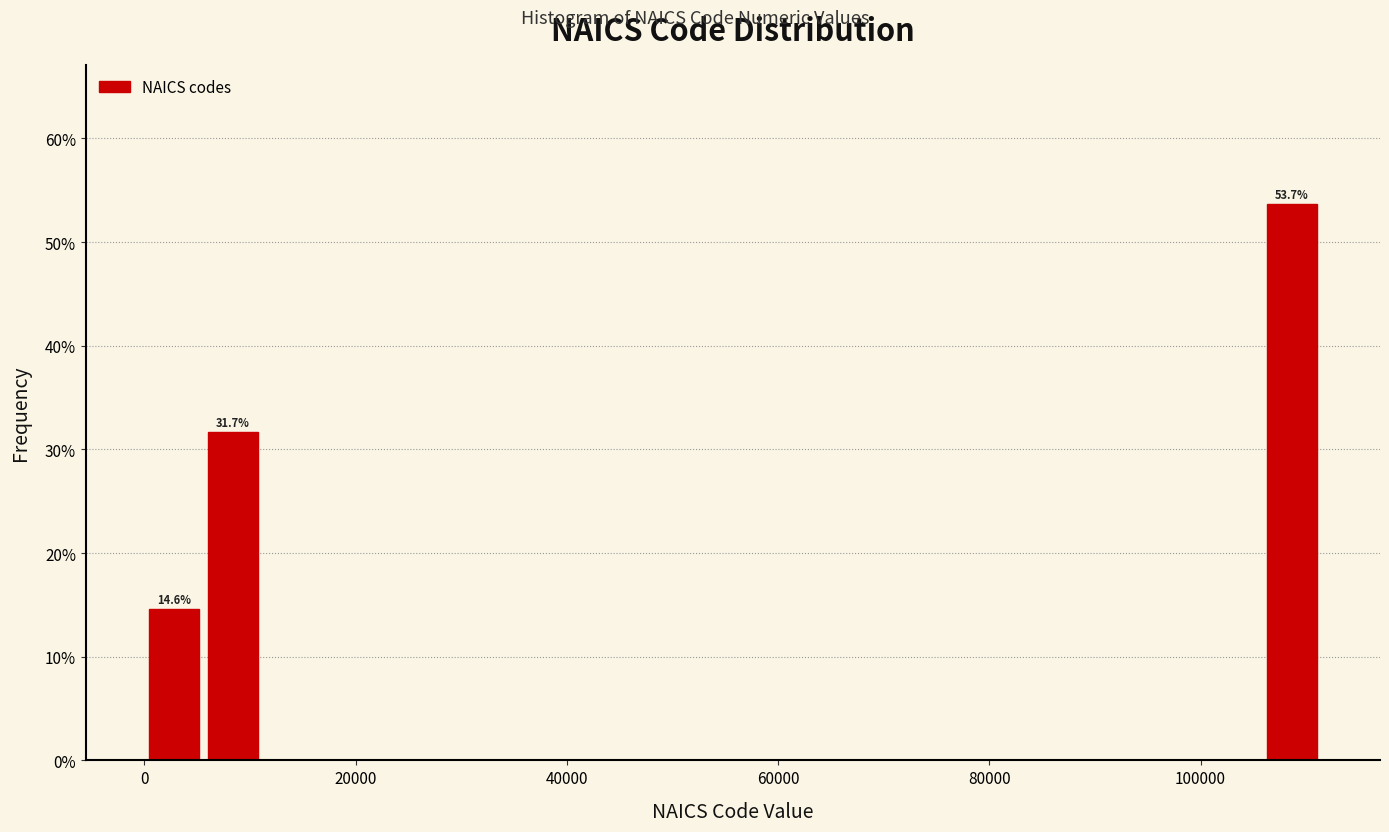

Around what value on the x-axis is the tallest bar? Give the approximate position of its centre, as read against the axis.

108000